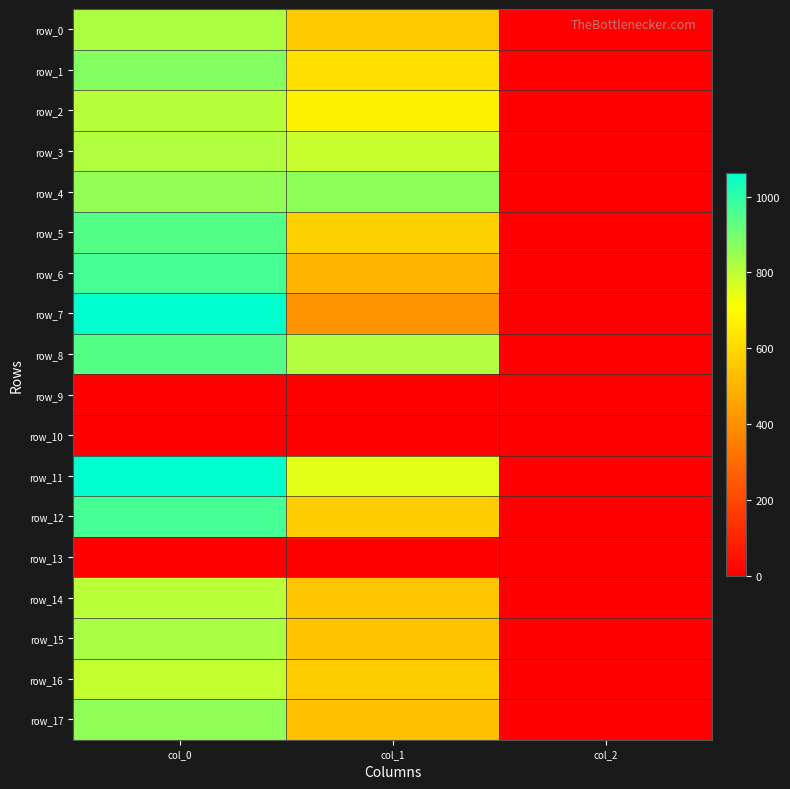

At which category is the sum across all series the highest?

col_0